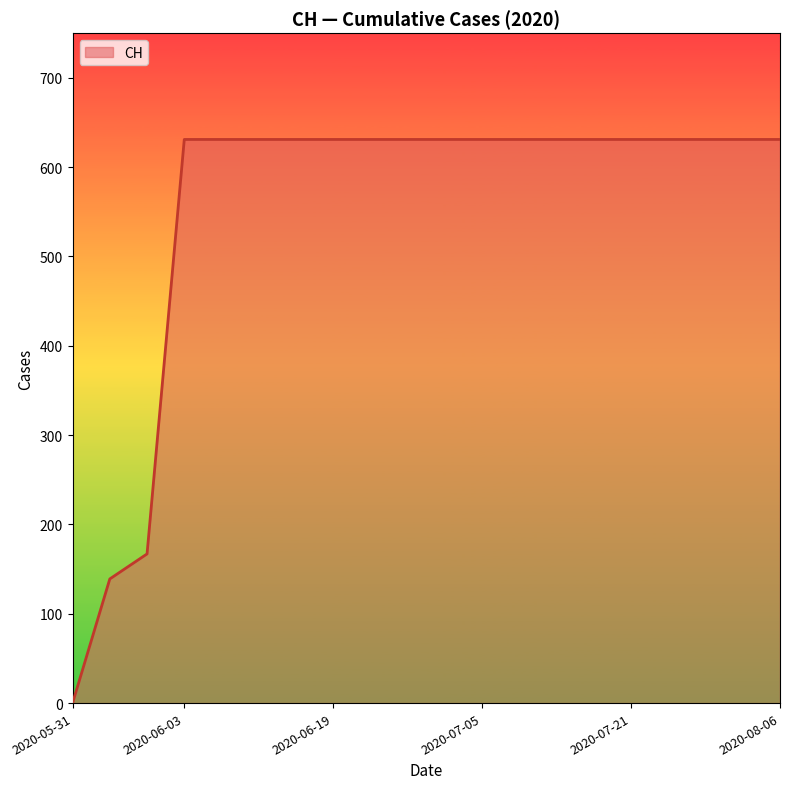

What is the average value?

552